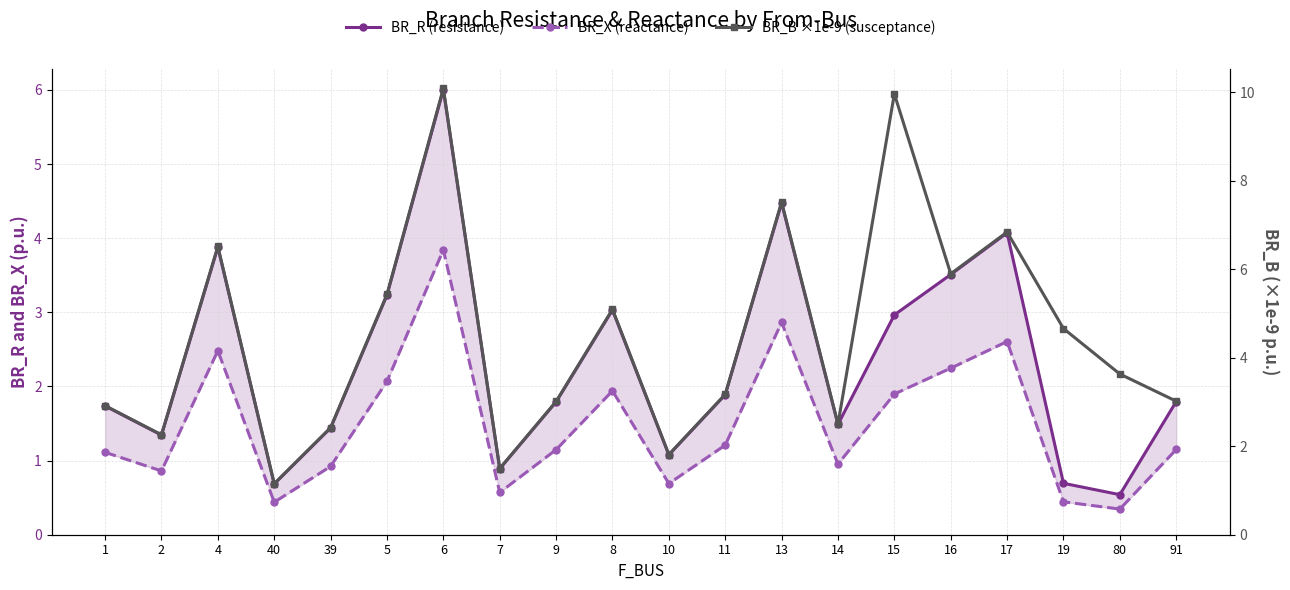

Is the value of BR_R (resistance) at 91 greater than the value of BR_B ×1e-9 (susceptance) at 7?

Yes